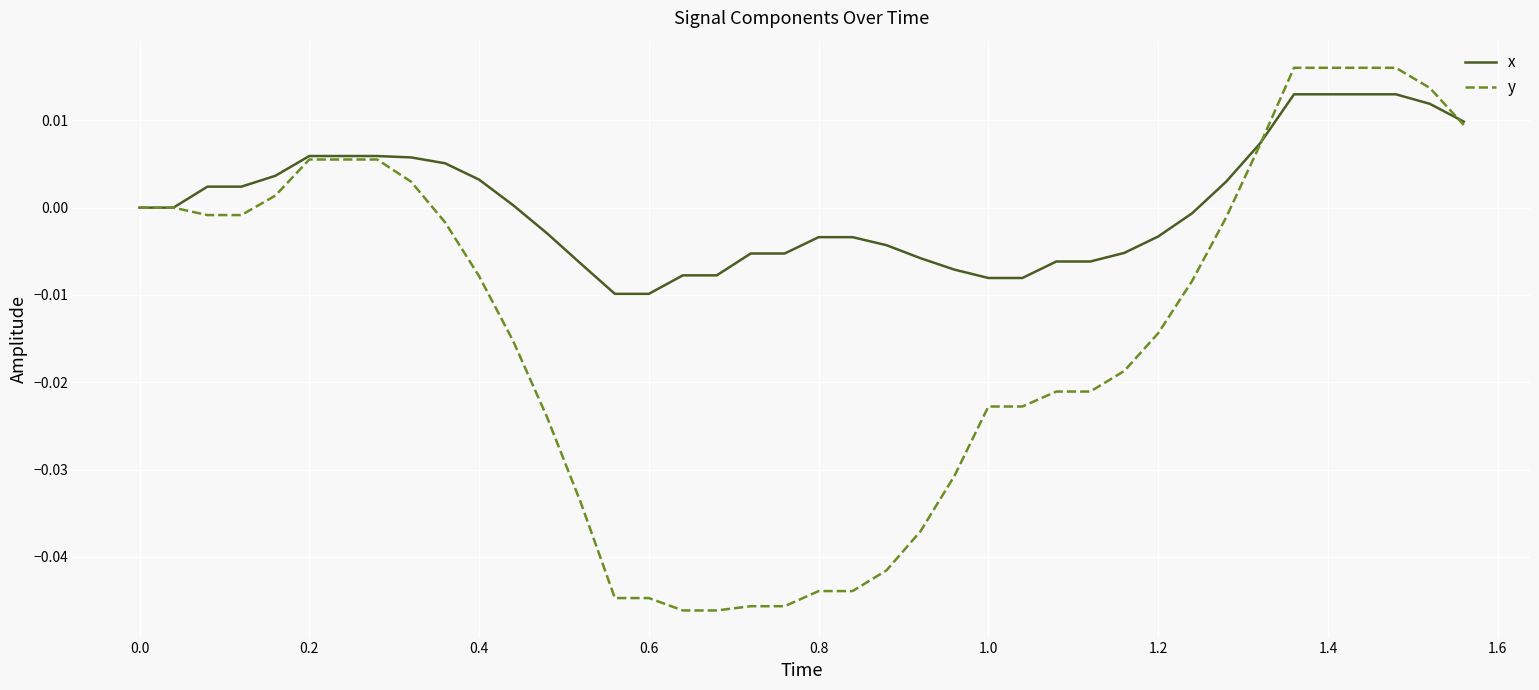

List the series in order of their peak value, highest first.

y, x